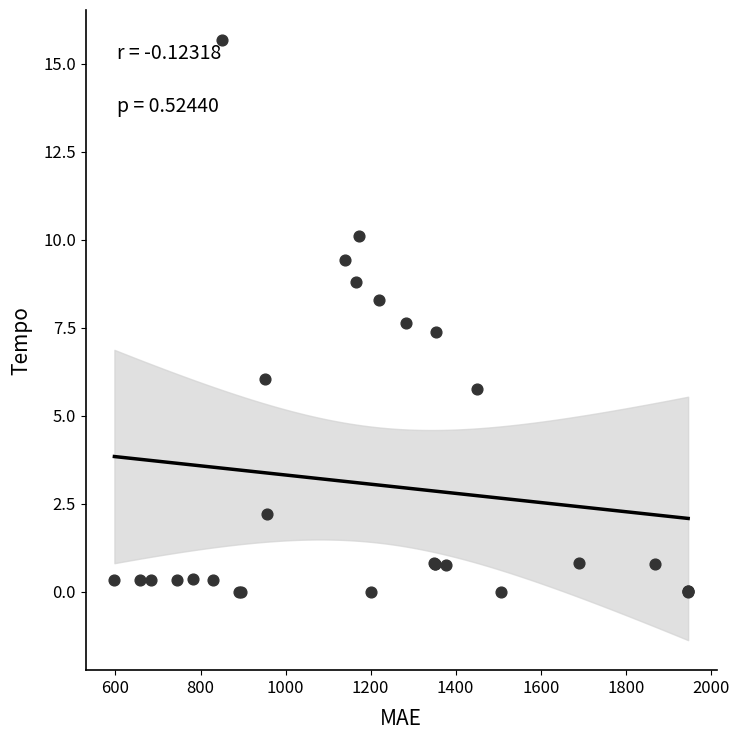

What Y value in the scatter plot is closest to 7?

7.4